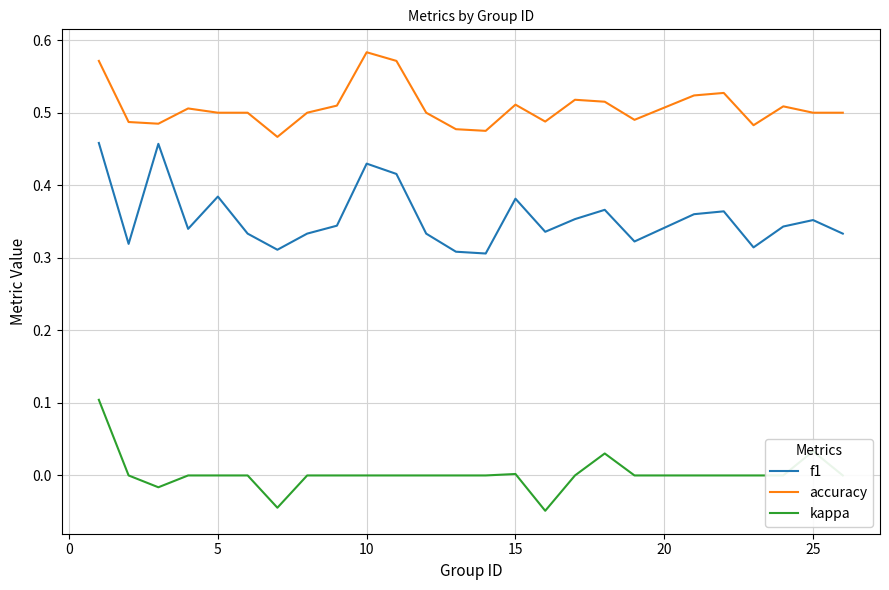

True or false: kappa and accuracy intersect in this chart.

False